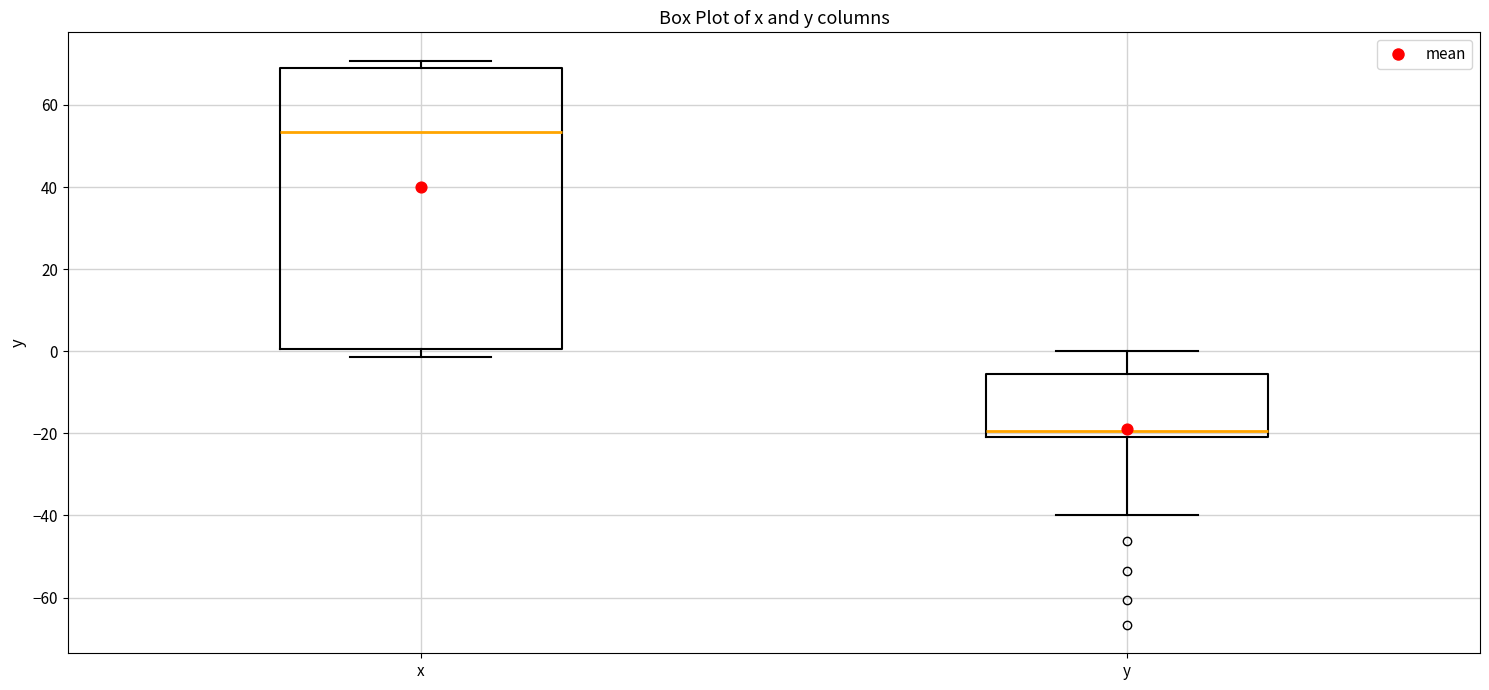

Where is the lower edge of the box for y on the y-axis? The values are not printed on the chart, so give them approximately, as read against the axis.

-20